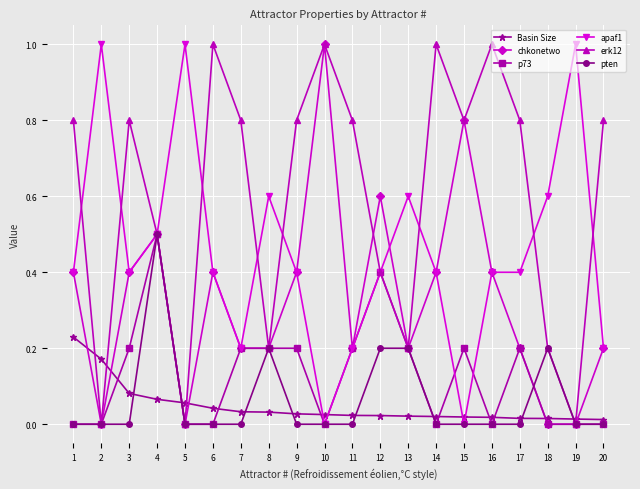

What are all the series names shown in the legend?

Basin Size, chkonetwo, p73, apaf1, erk12, pten